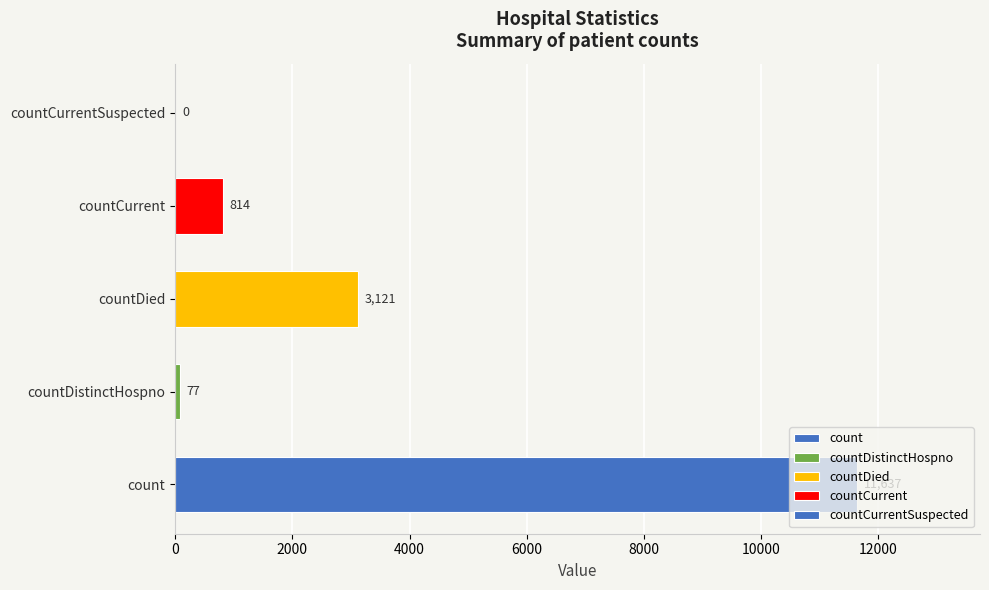

What is the ratio of the value at countCurrent to the value at countDistinctHospno?

10.6